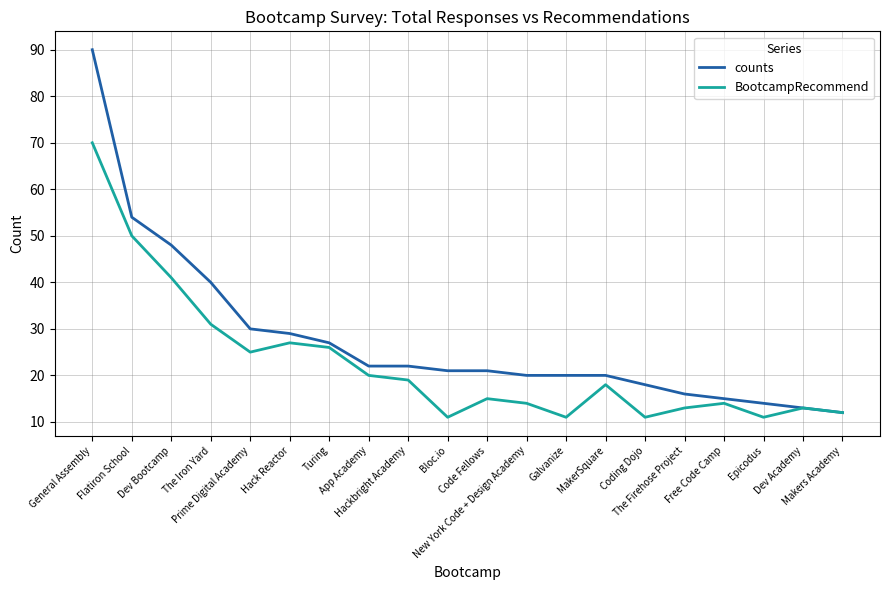

Does the chart have visible grid lines?

Yes